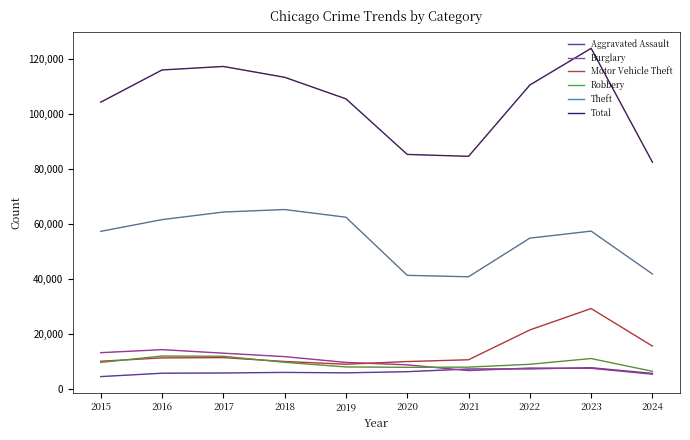

What is the total value across all series at 2024?

157363